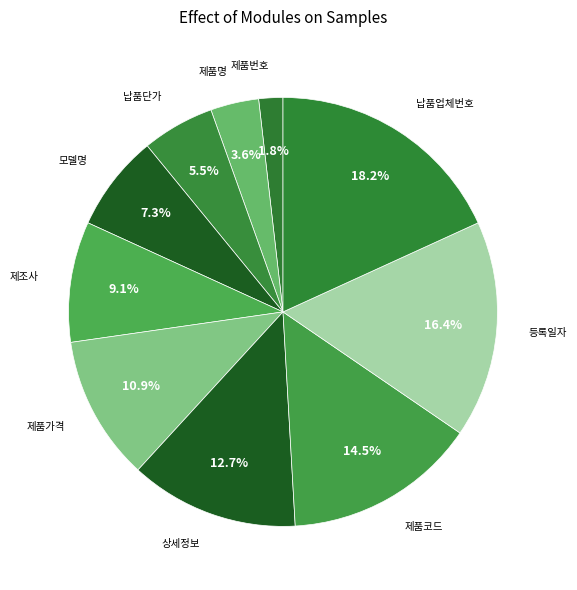

Is 제품명 the majority of the pie?

No